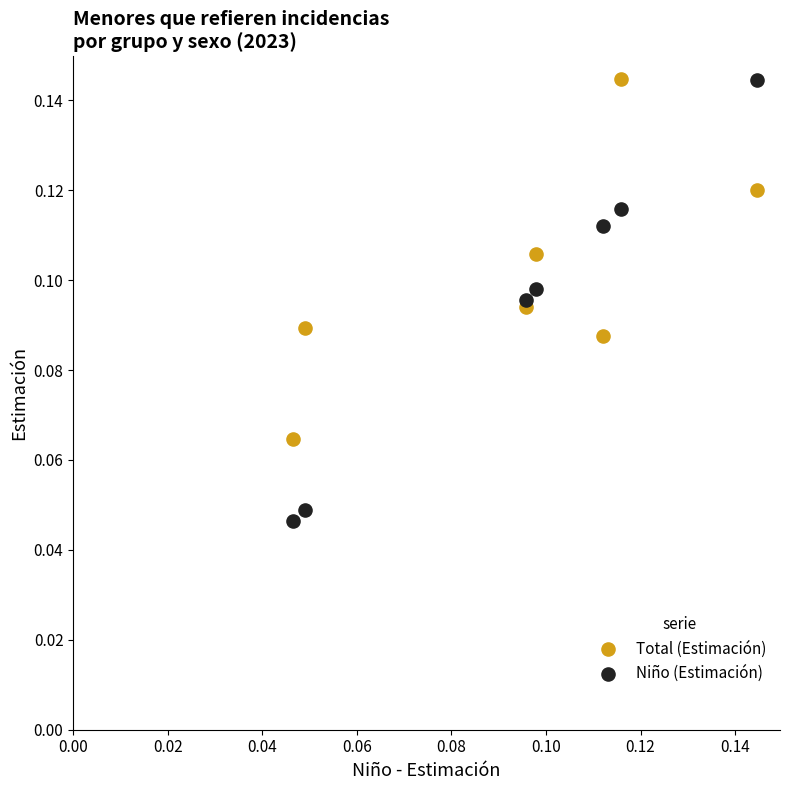

Which series contains the lowest Y value?

Niño (Estimación)